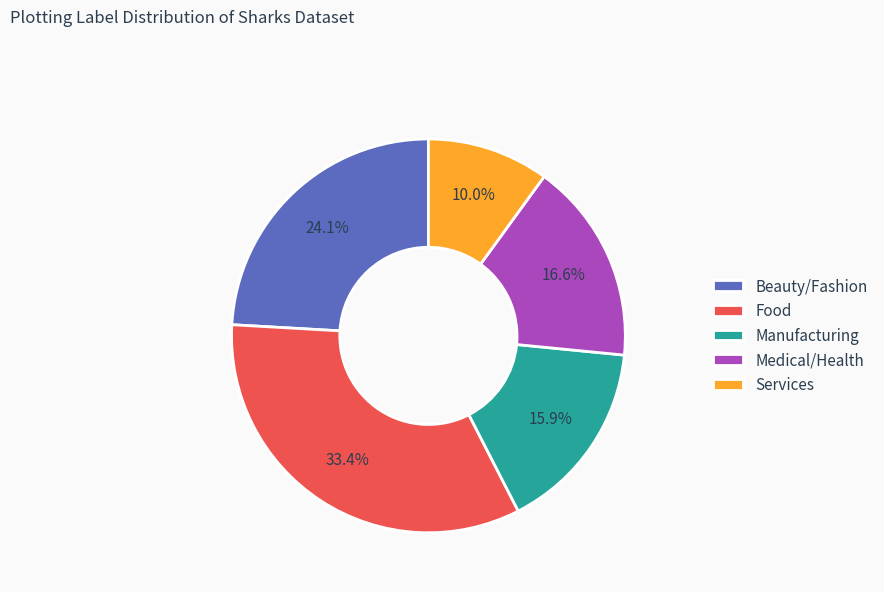

Approximately how many times larger is the value at Manufacturing compared to Beauty/Fashion?

0.7